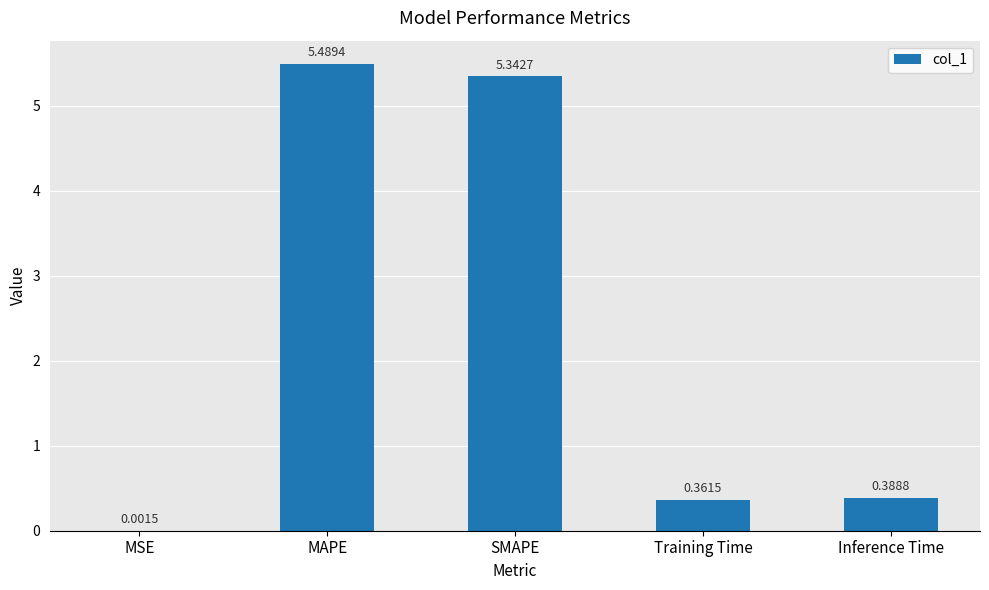

What is the average value?

2.3